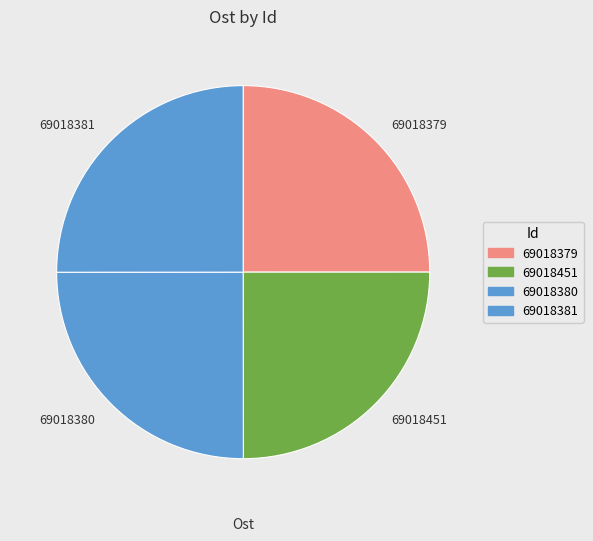

Is it true that 69018380 is 25% of the pie?

True